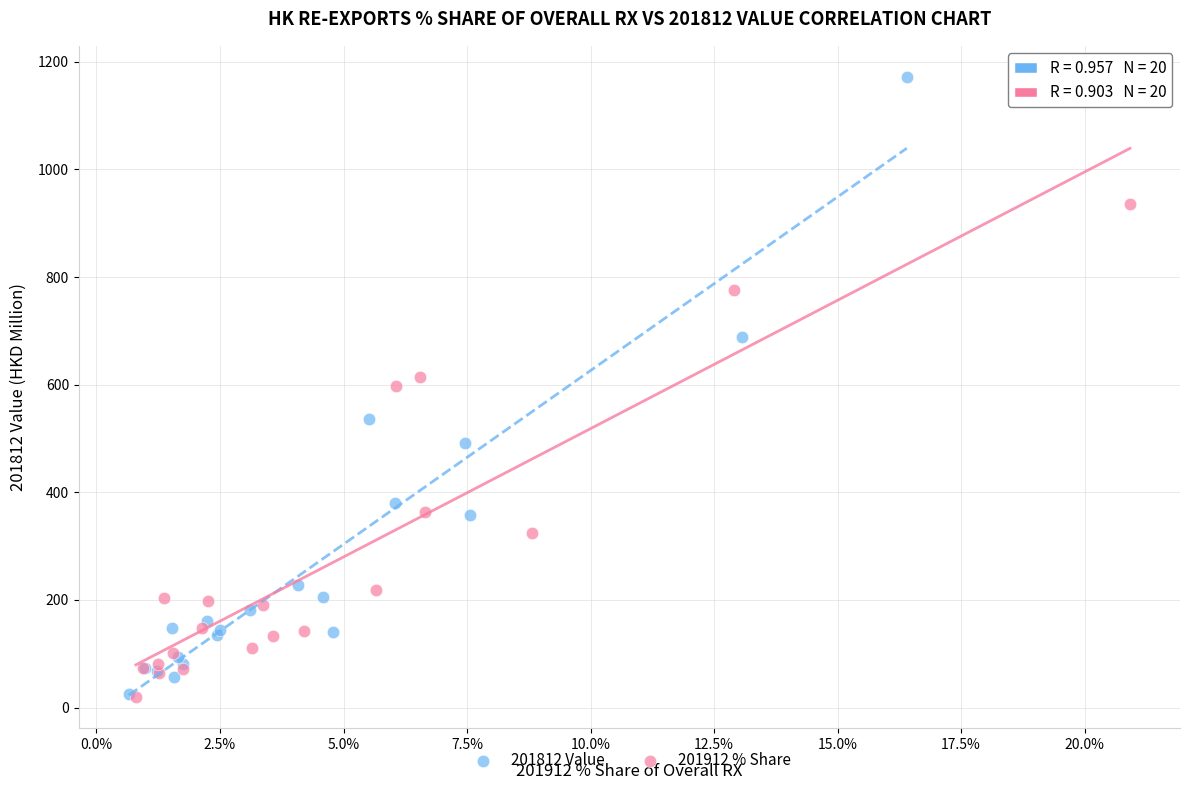

Which series has the widest spread of Y values?

201812 Value